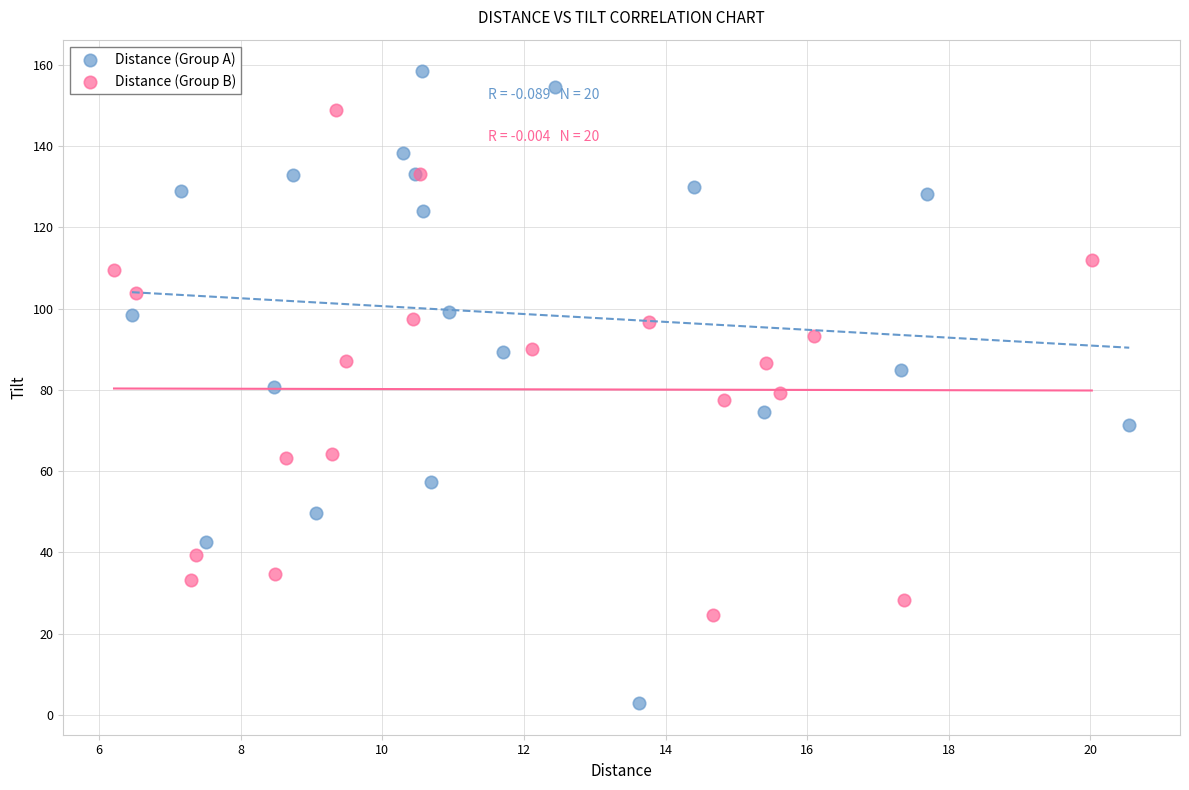

Which series reaches the maximum Y coordinate?

Distance (Group A)